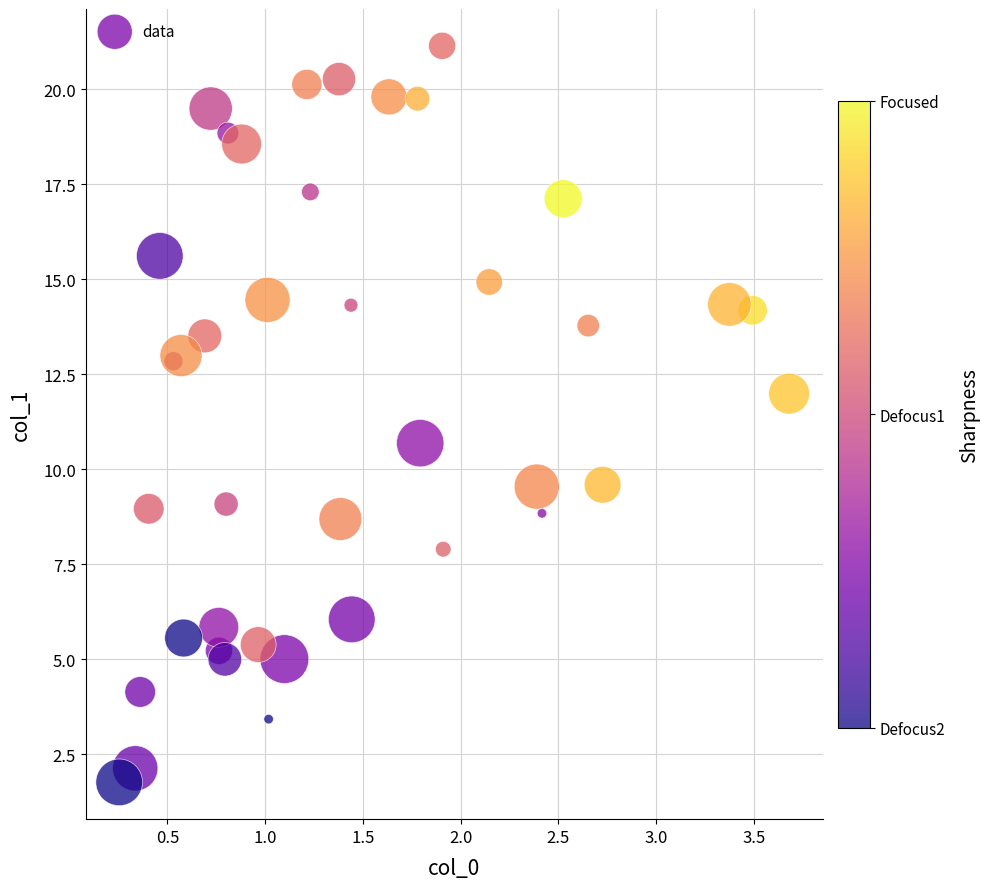

What Y value in the scatter plot is closest to 11?

10.7